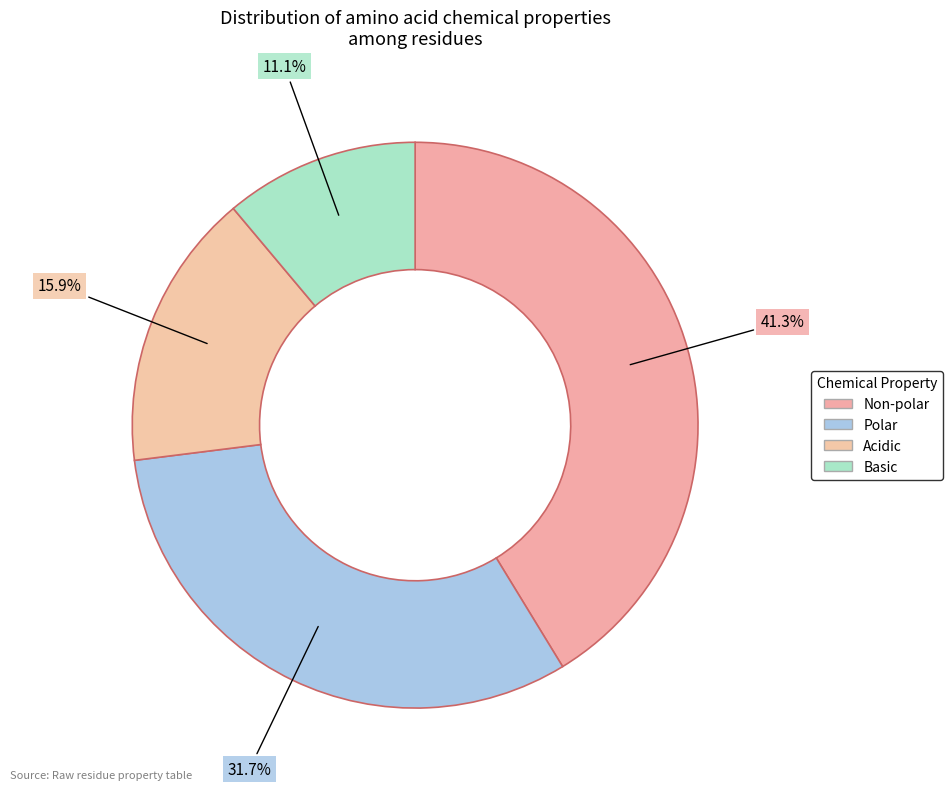

Which category has the smallest portion of the pie?

basic